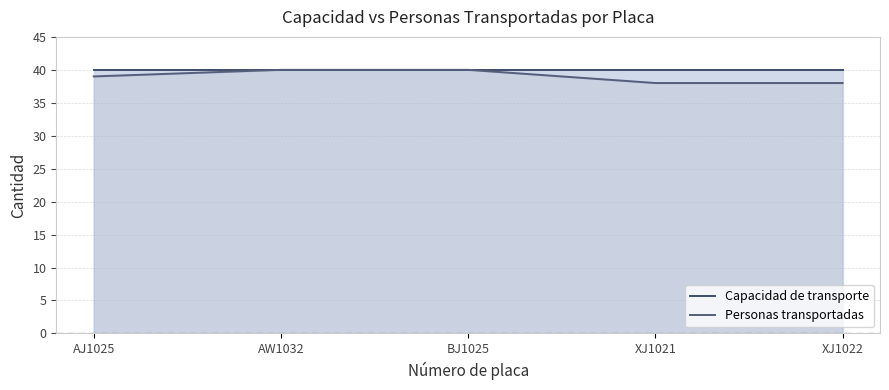

True or false: Personas transportadas and Capacidad de transporte intersect in this chart.

False